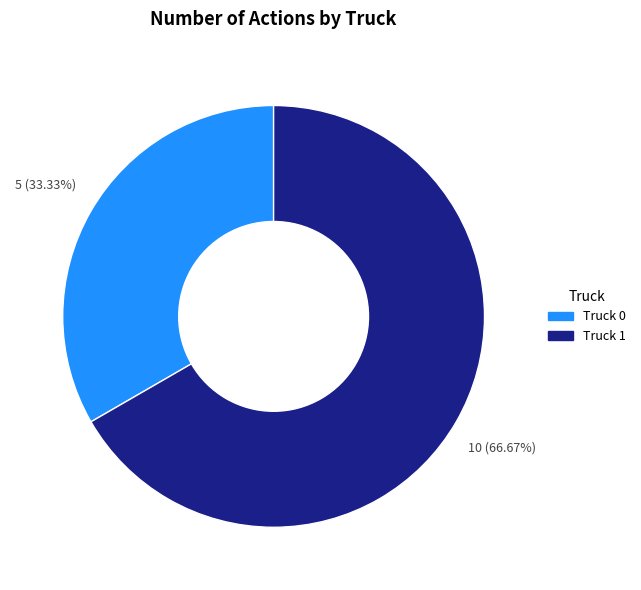

How many segments does this pie chart have?

2